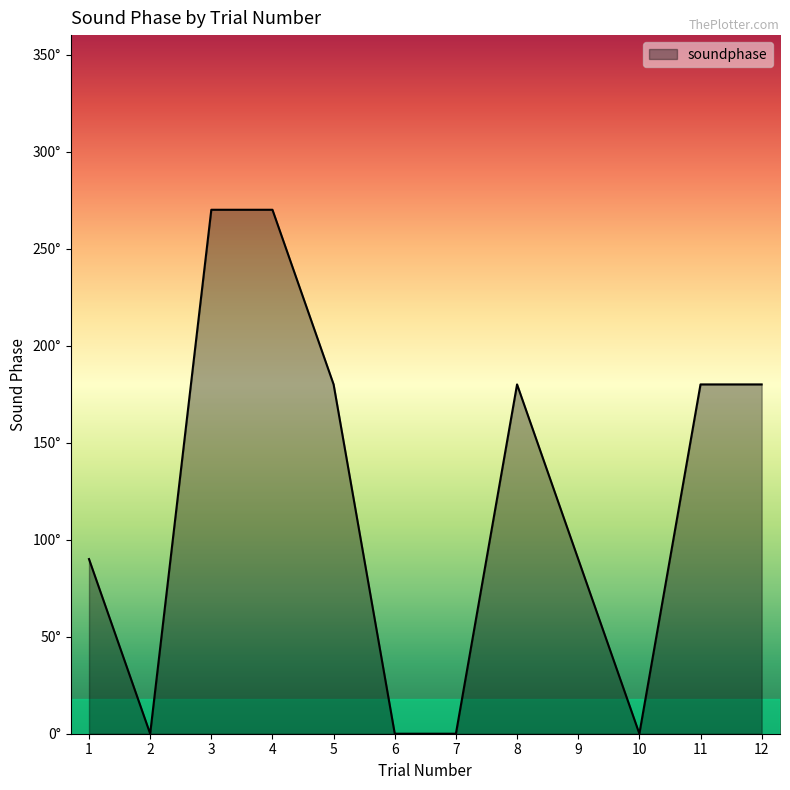

Does the chart display data point markers on the line(s)?

No